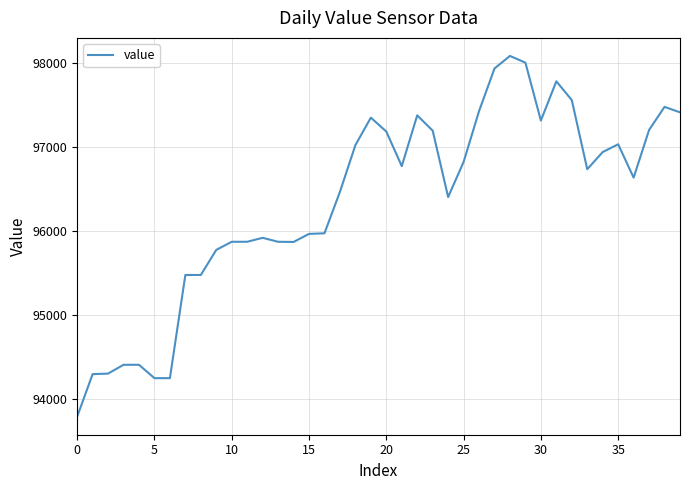

What is the difference between the maximum and minimum values?

4302.2